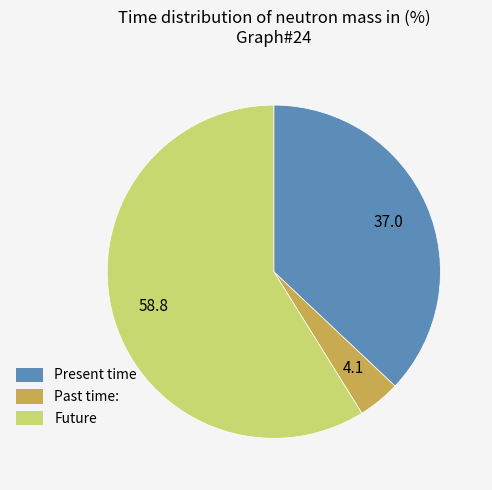

Is there a majority slice in this chart?

Yes